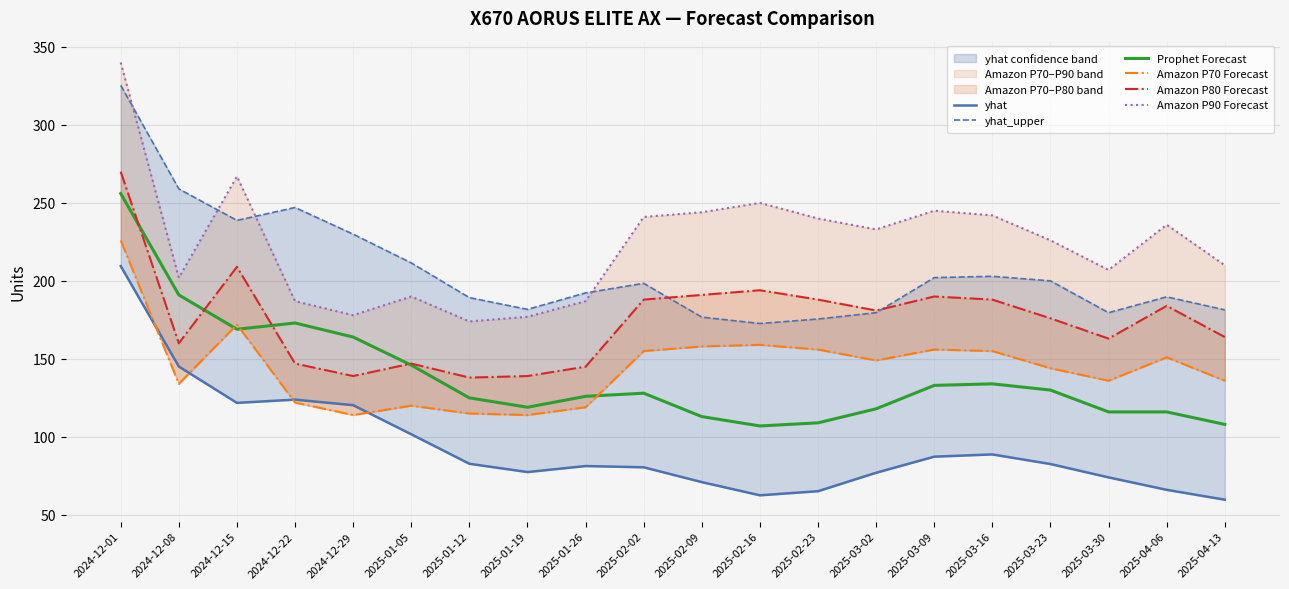

Between 2024-12-01 and 2025-03-02, which series saw the biggest shift?

yhat_upper